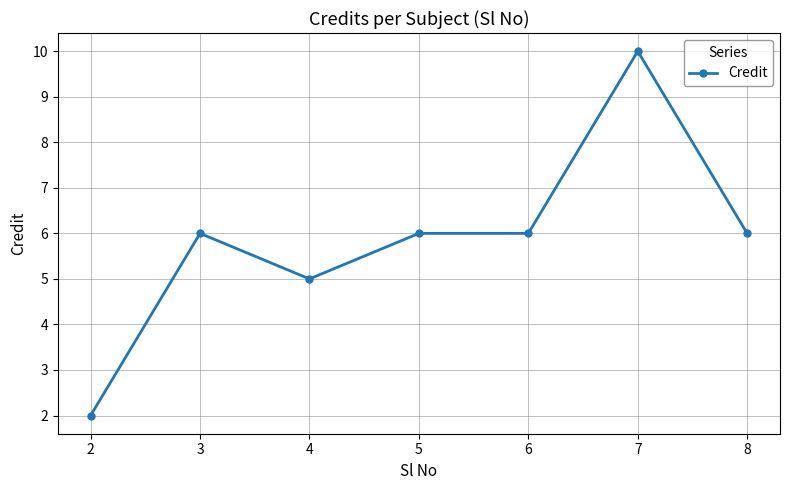

What is the change in value from 6 to 7?

+4